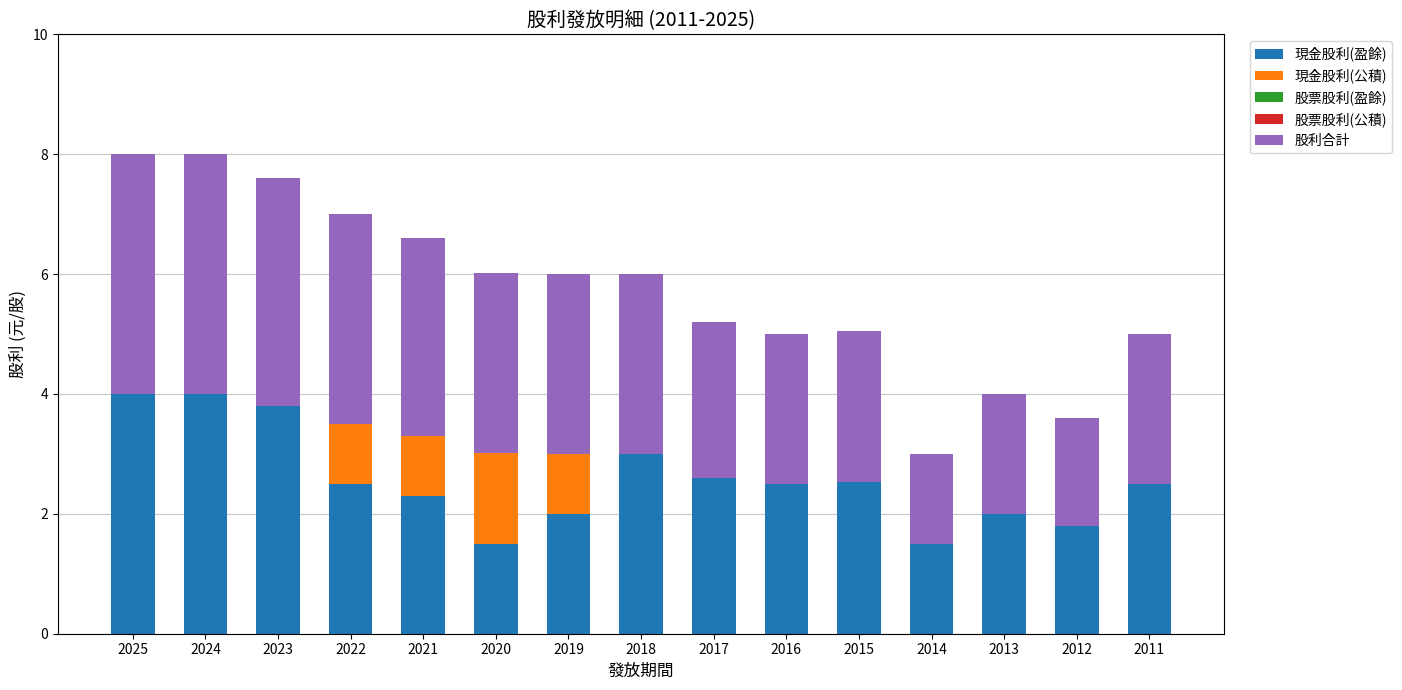

What is the total value across all series at 2012?

3.6